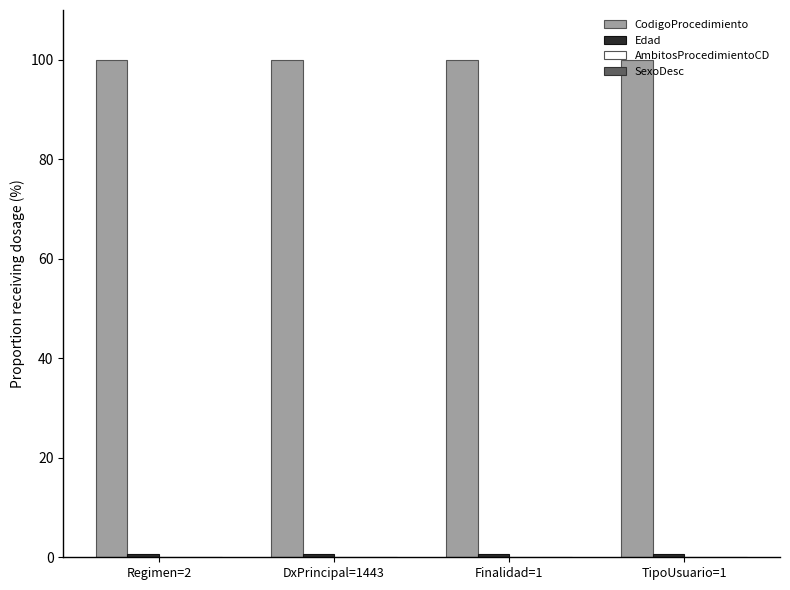

At how many categories does at least one series exceed 26?

4